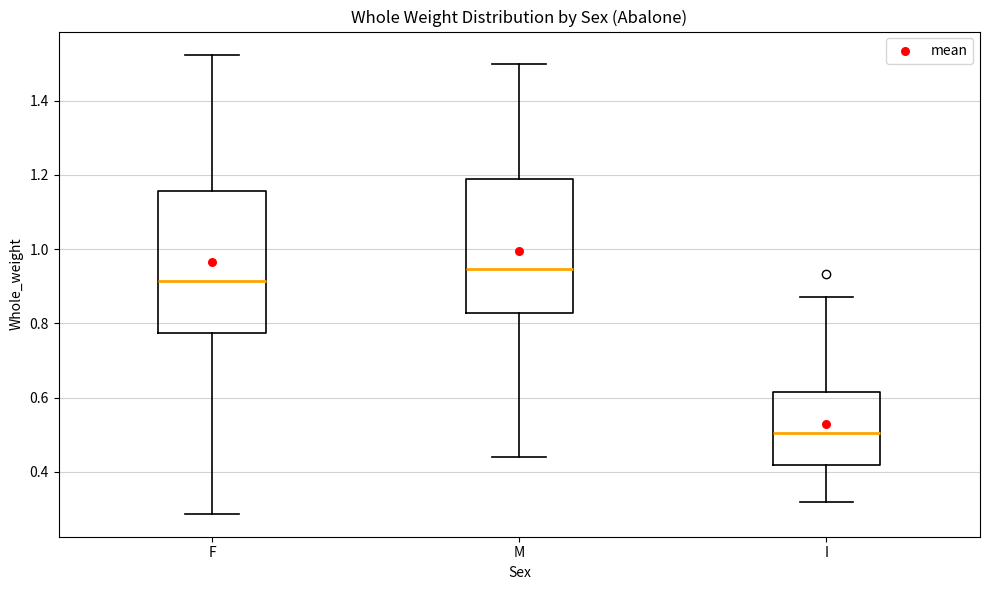

Where does the lower whisker of the box for F end on the y-axis? The values are not printed on the chart, so give them approximately, as read against the axis.

0.28